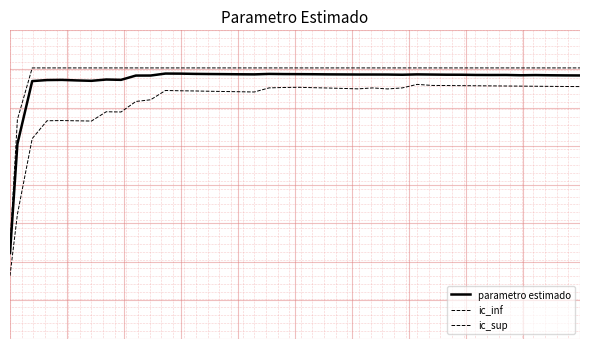

True or false: parametro estimado and ic_sup cross at least once.

False